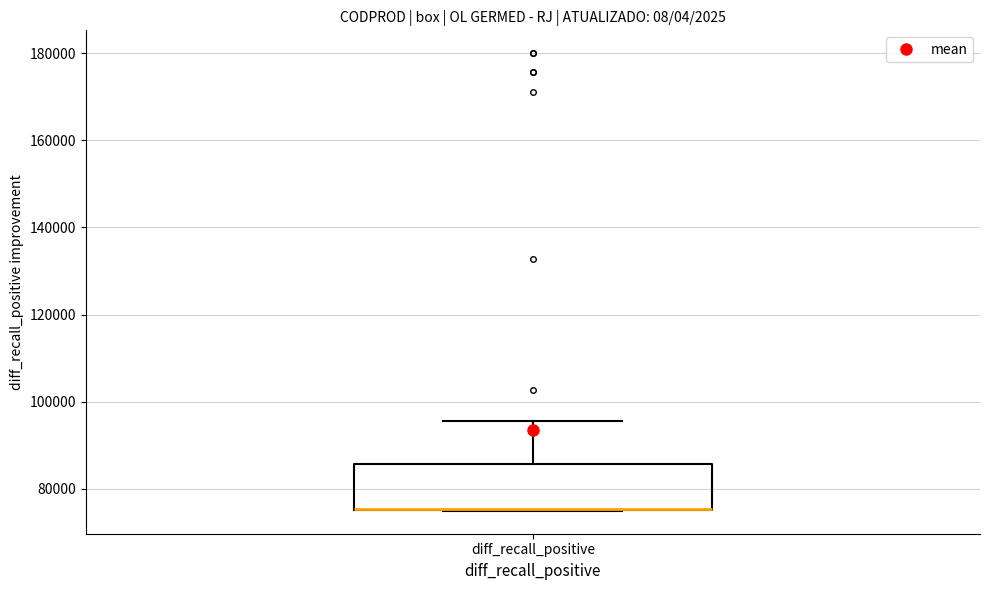

Transcribe this box plot: give where the median line is, the range the box spans, and where the two whiskers end, as read against the y-axis. The values are not printed on the chart, so give them approximately, as read against the axis.

median 76000 (drawn on the box's lower edge), box 76000 to 86000, whiskers 74000 to 96000